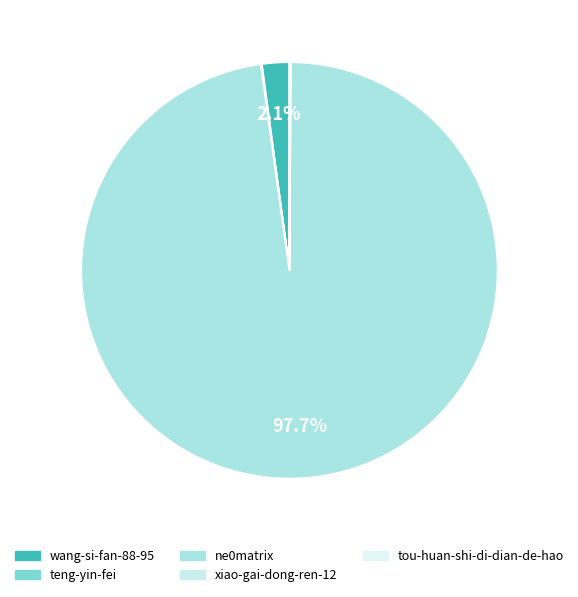

How many segments does this pie chart have?

5